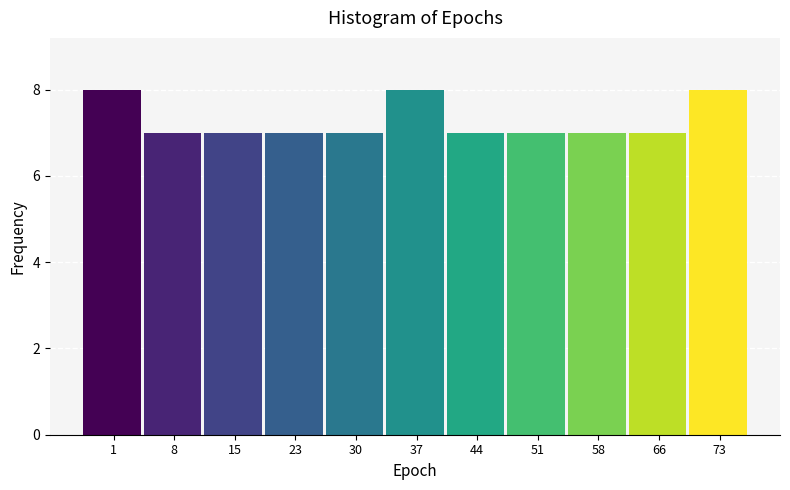

Reading left to right, transcribe all the data shown in this chart.

8	7	7	7	7	8	7	7	7	7	8